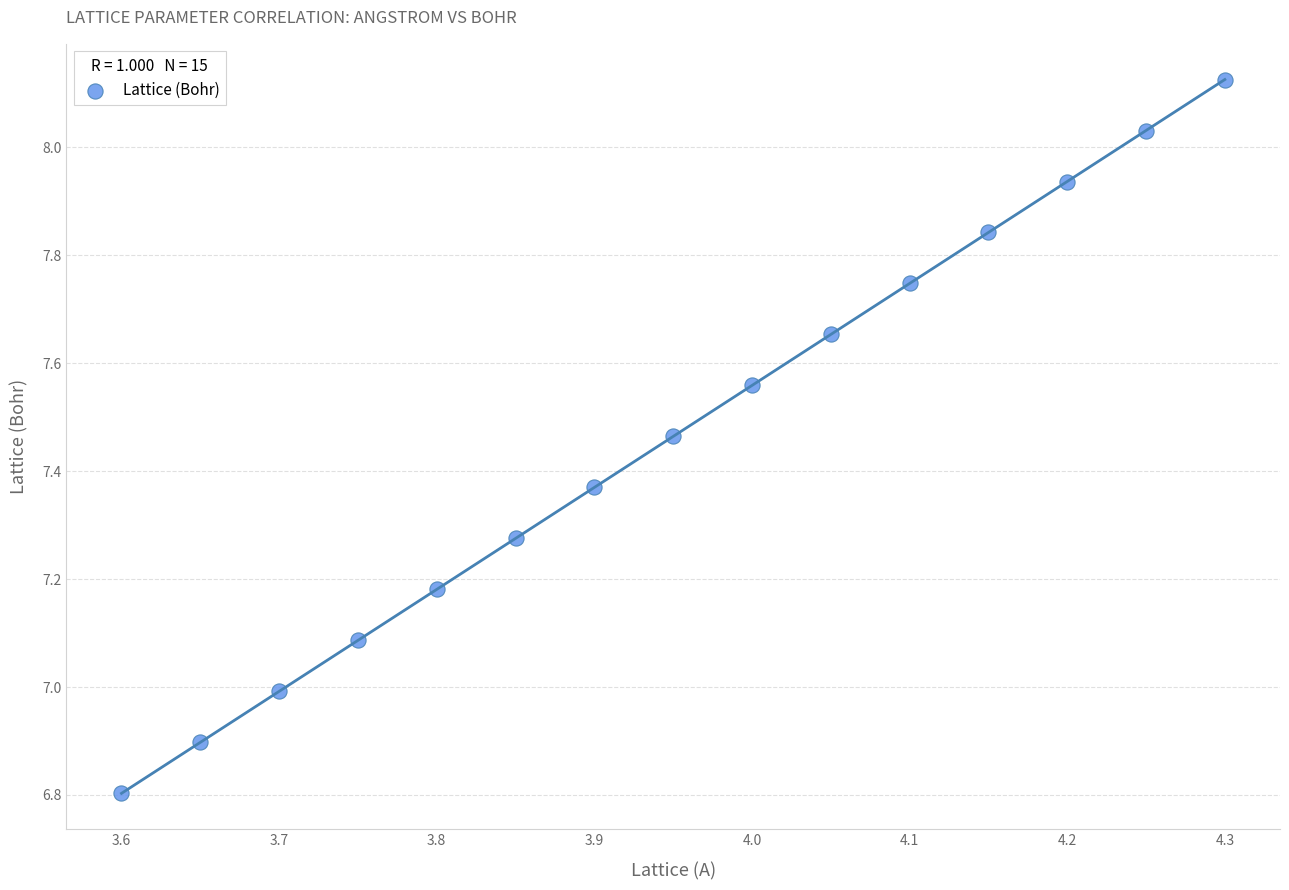

What is the range of Y values (max minus min)?

1.3